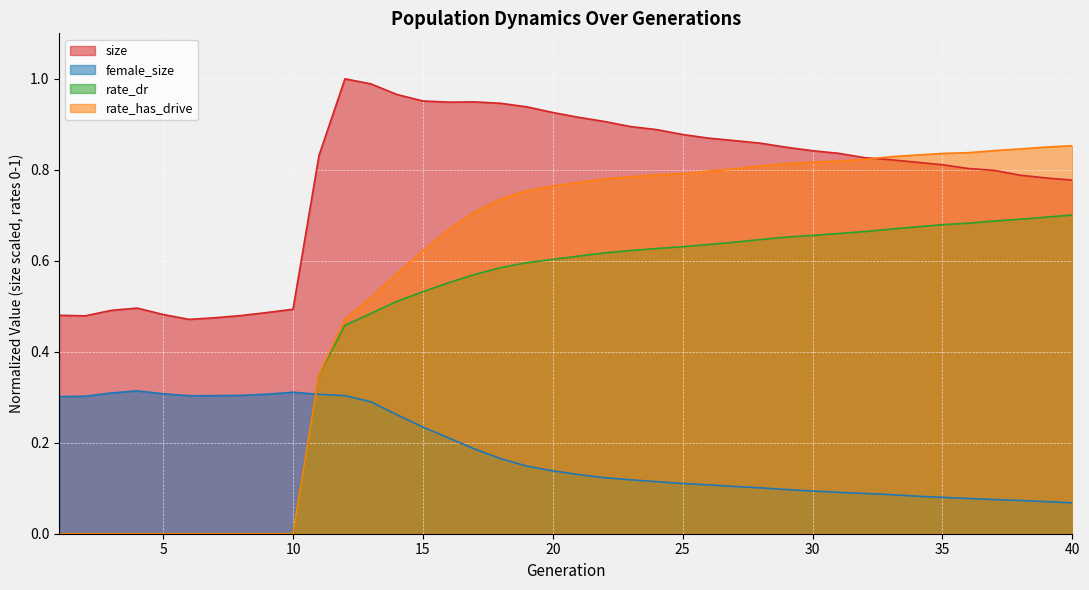

What is the total value across all series at 5?

0.8